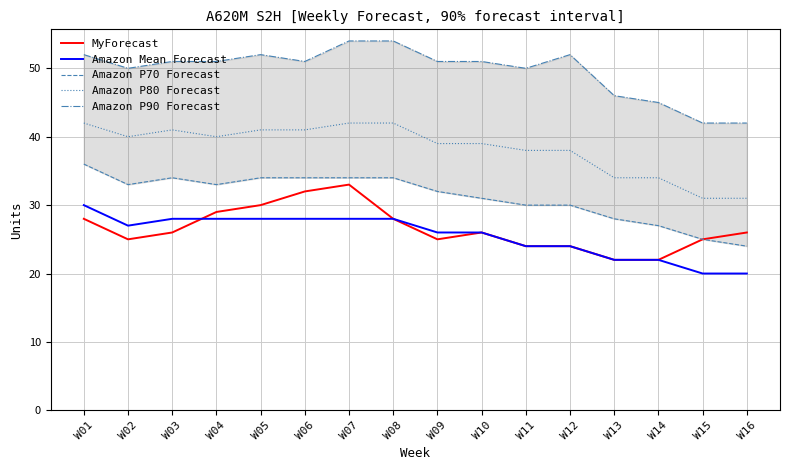

True or false: MyForecast and Amazon P90 Forecast intersect in this chart.

False